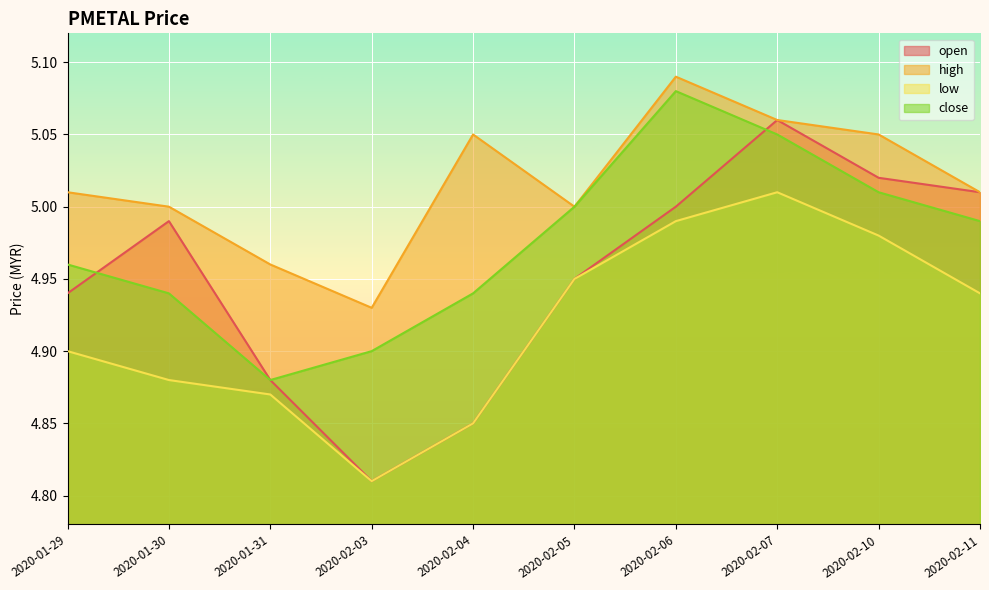

How many interior local peaks does the close series have?

1